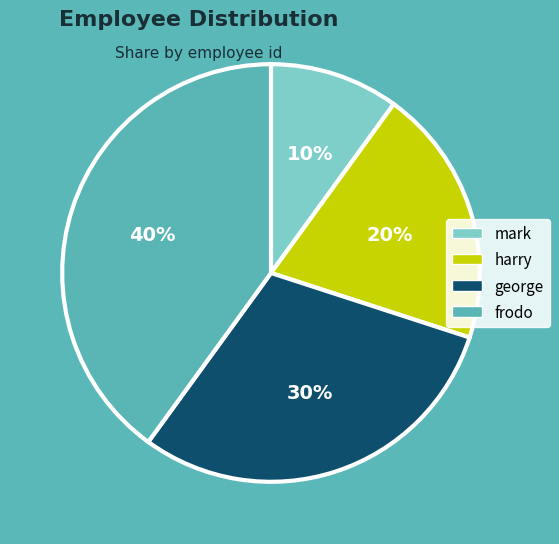

Does george represent more than half of the total?

No